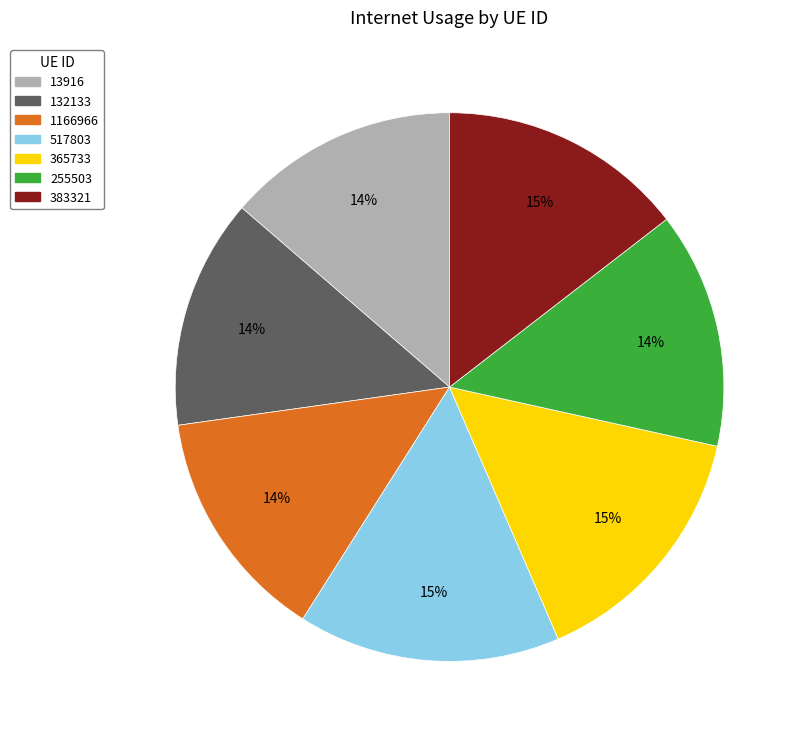

Is it true that 255503 is 14% of the pie?

True